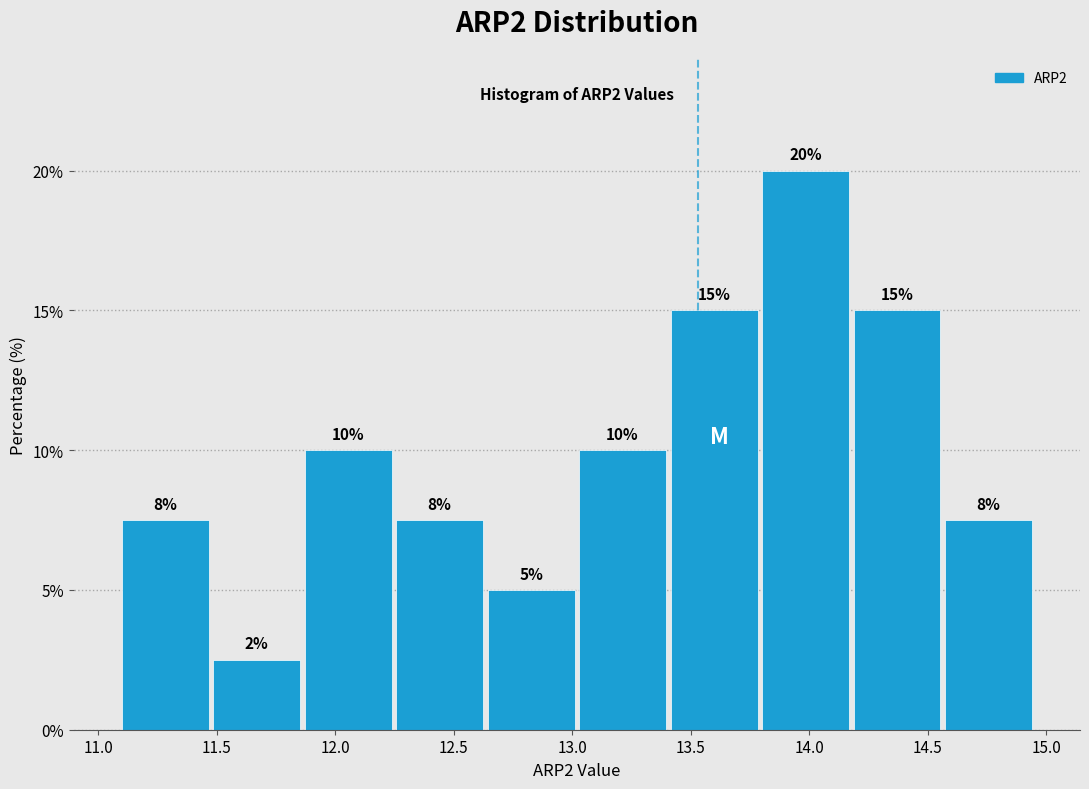

Which range on the x-axis has the tallest bar?

13.80 to 14.20